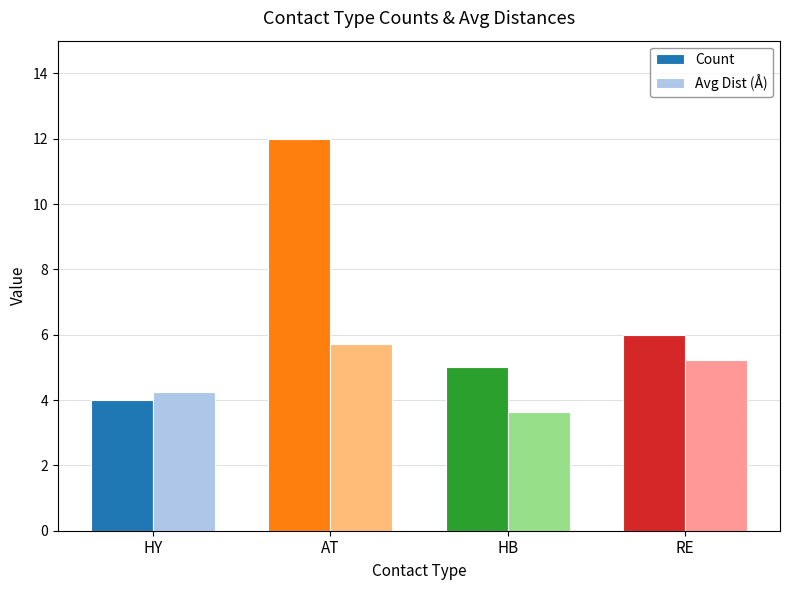

What is the difference between the maximum and minimum values in the Avg Dist (Å) series?

2.1